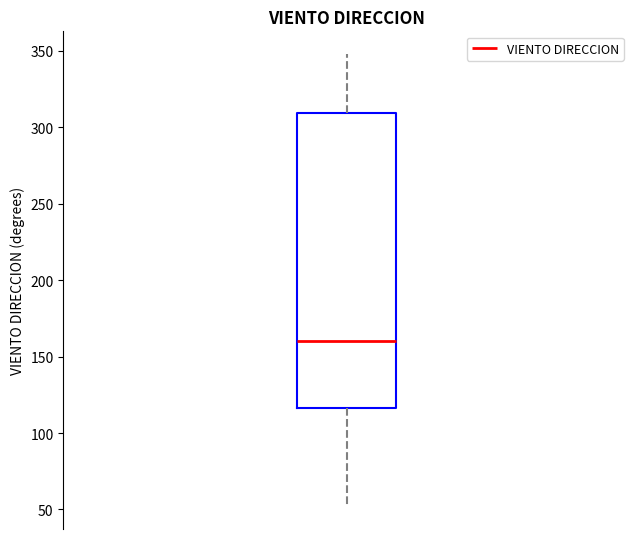

Where does the lower whisker of the box end on the y-axis? The values are not printed on the chart, so give them approximately, as read against the axis.

50